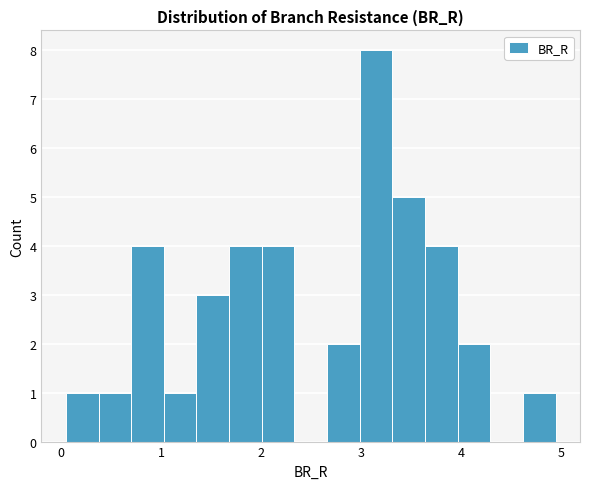

Read against the x-axis, roughly where is the centre of the tallest bar?

3.1